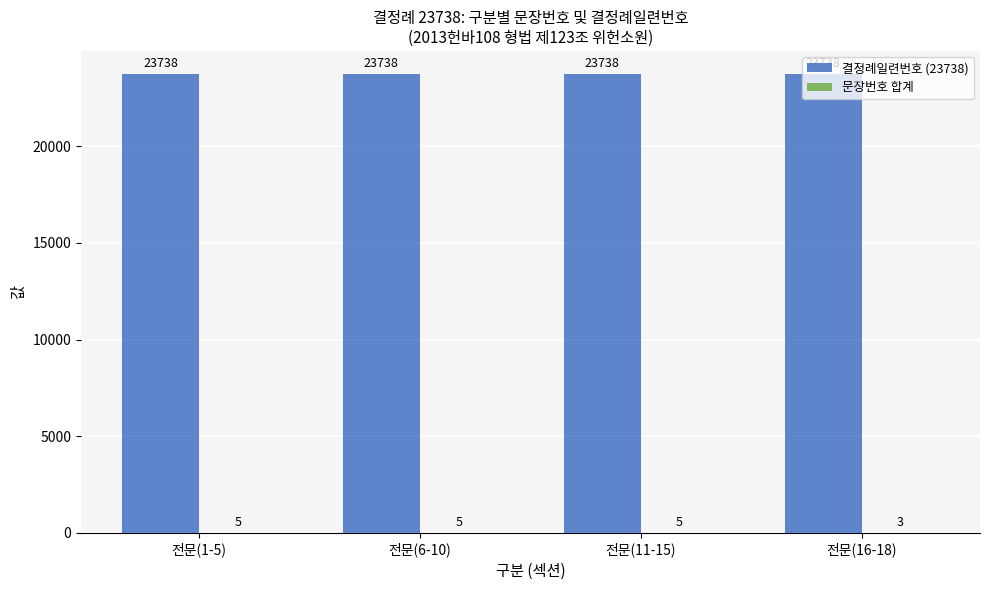

What is the highest value of the 결정례일련번호 (23738) series?

23738